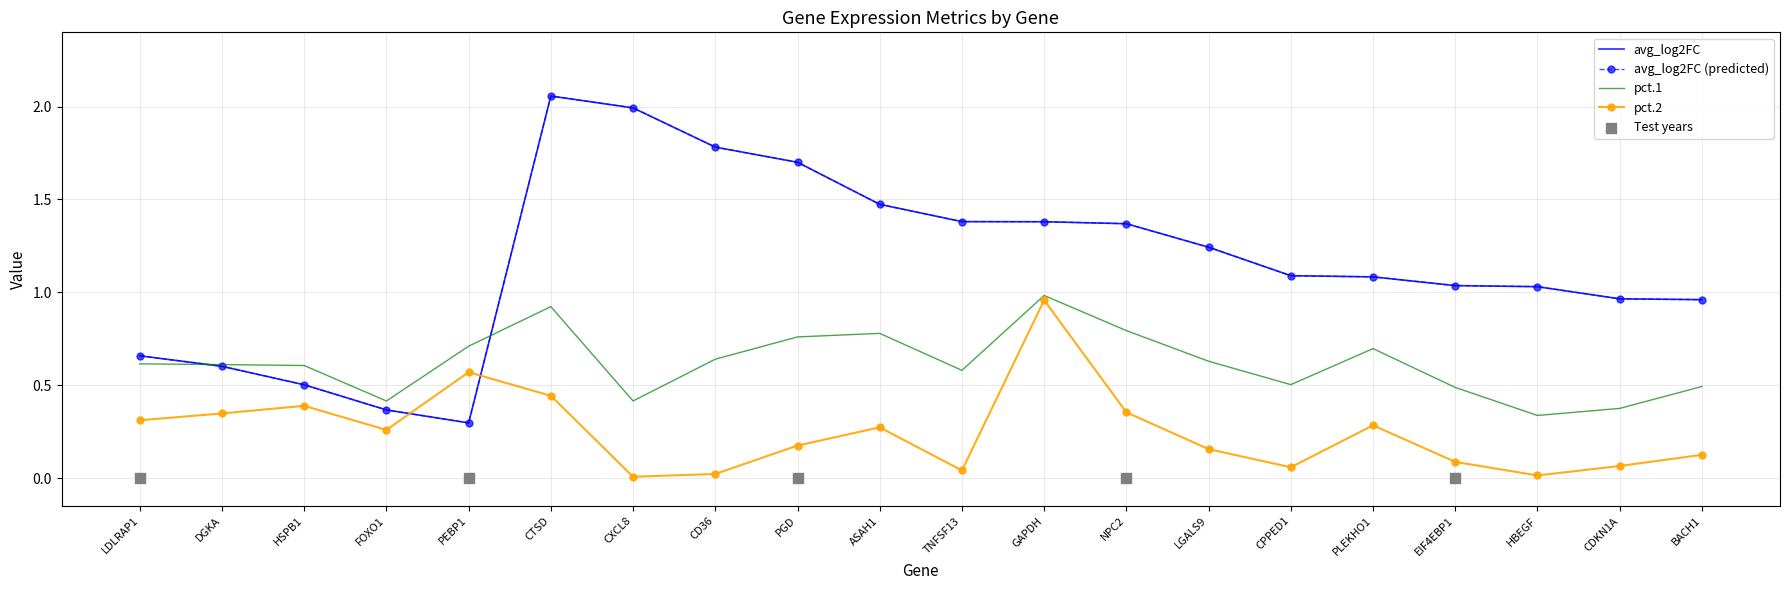

Is the value of pct.2 at HSPB1 greater than the value of pct.1 at CDKN1A?

Yes